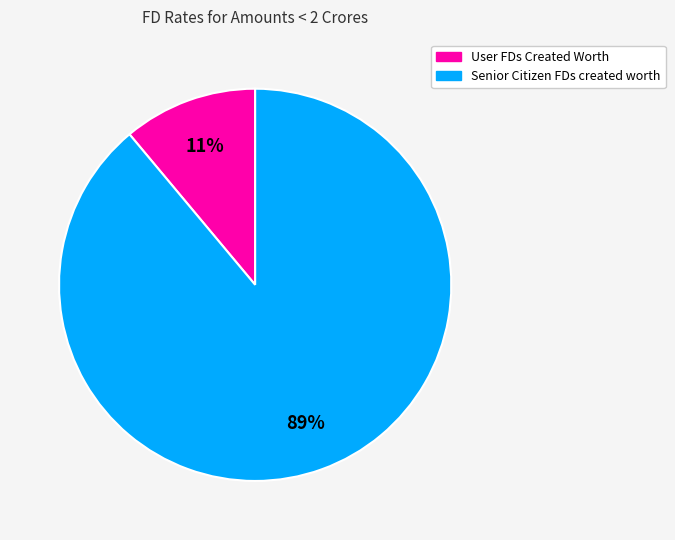

Is there any slice that represents more than half of the pie?

Yes